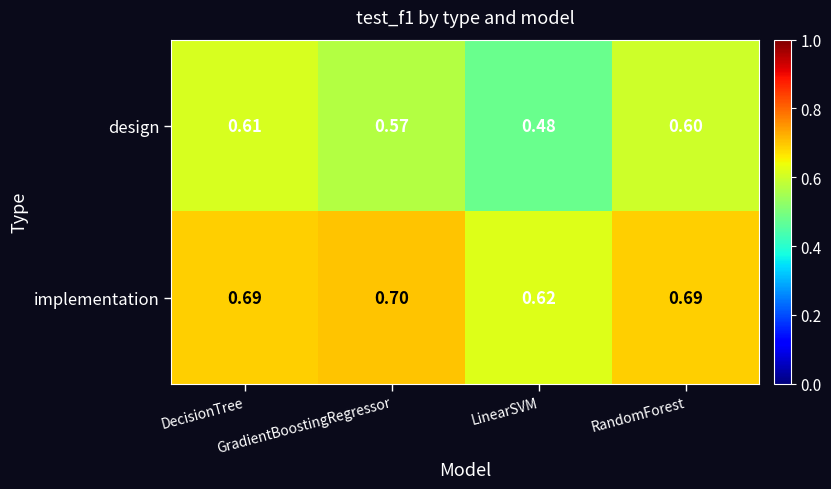

Which series has the widest spread of values?

design